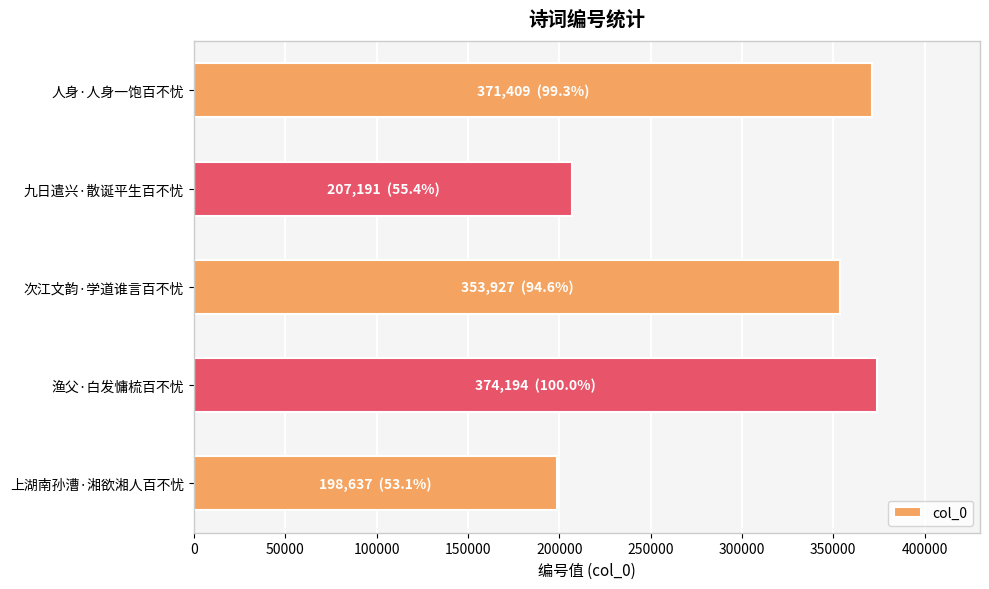

What is the change in value from 九日遣兴·散诞平生百不忧 to 渔父·白发慵梳百不忧?

+167003